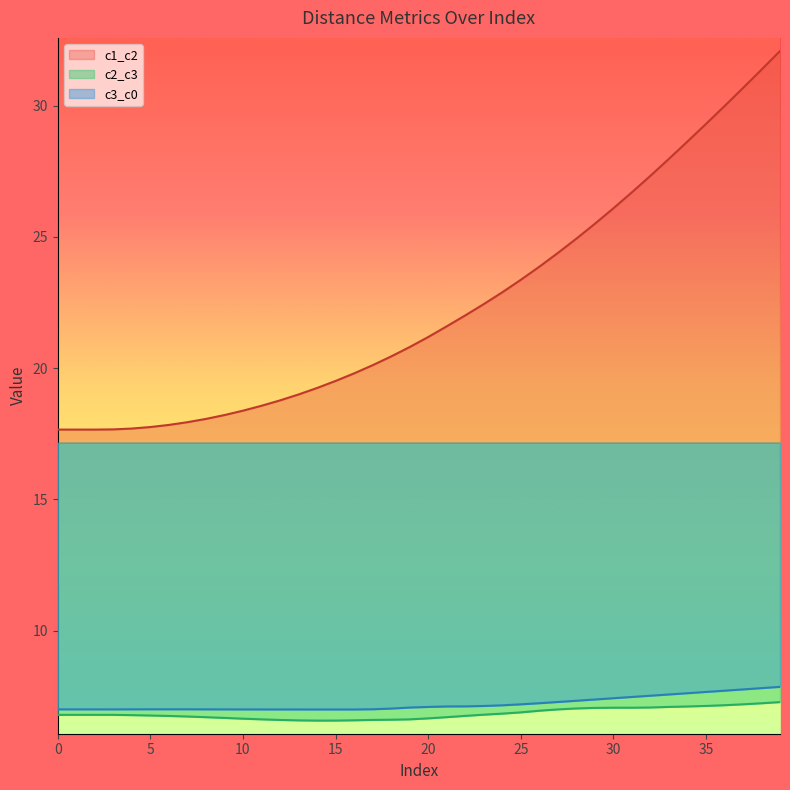

What is the total value across all series at 19?

34.5